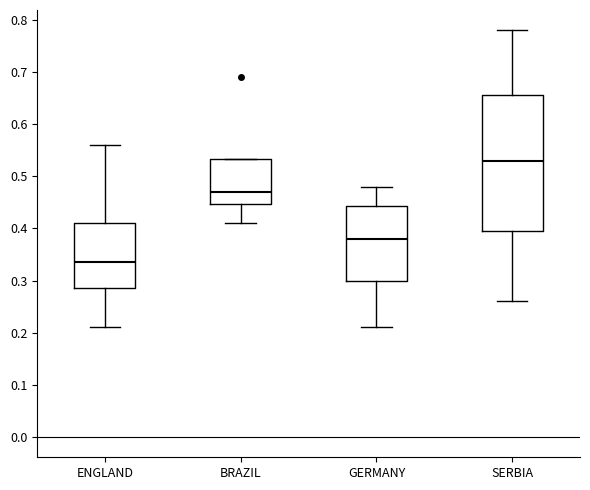

Where does the lower whisker of the box for SERBIA end on the y-axis? The values are not printed on the chart, so give them approximately, as read against the axis.

0.26